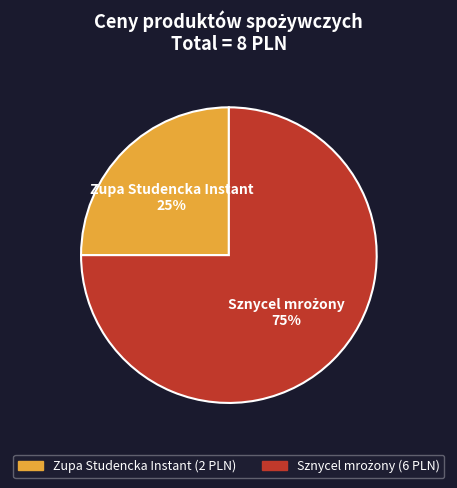

Is there any slice that represents more than half of the pie?

Yes